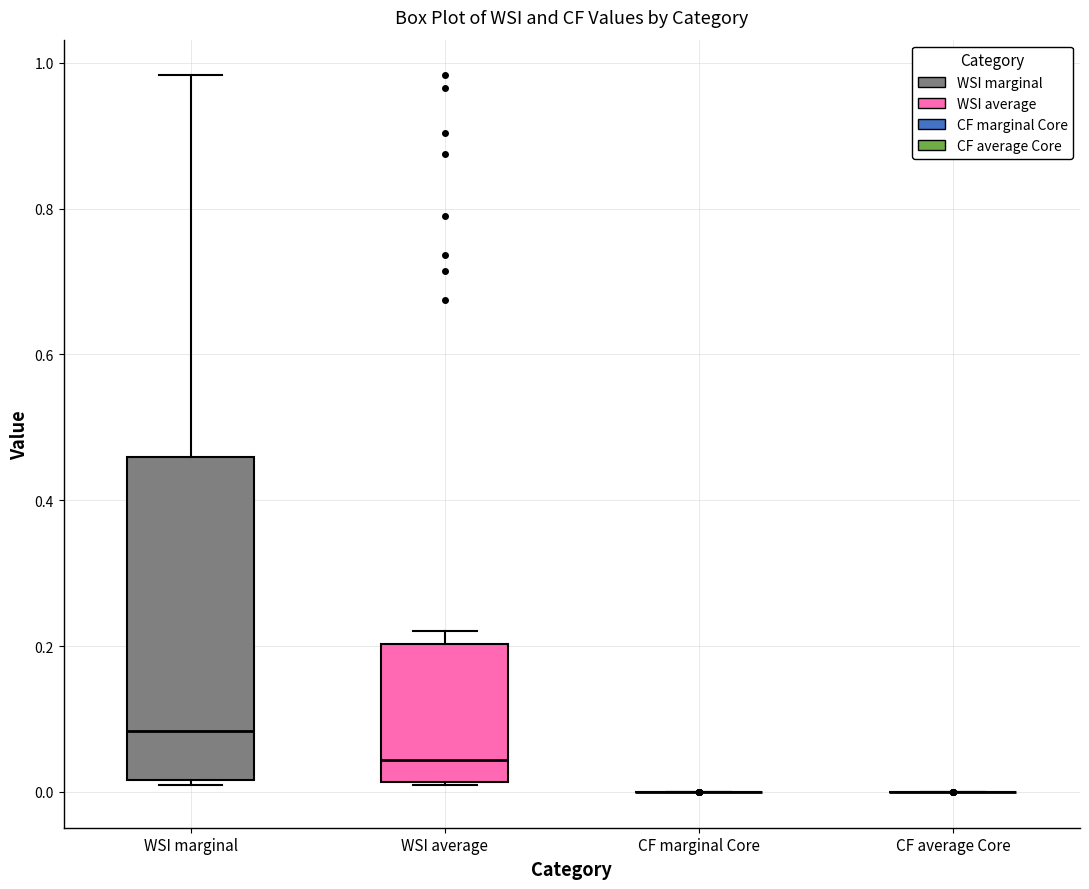

Reading left to right, read every box against the y-axis: the position of its median line, the range the box covers, and the ends of its whiskers. The values are not printed on the chart, so give them approximately, as read against the axis.

WSI marginal: median 0.08, box 0.02 to 0.46, whiskers 0.02 (just below the box's lower edge) to 0.98
WSI average: median 0.04, box 0.02 to 0.20, whiskers 0.02 to 0.22
CF marginal Core: box collapsed to a line at 0.00, whiskers 0.00 to 0.00
CF average Core: box collapsed to a line at 0.00, whiskers 0.00 to 0.00